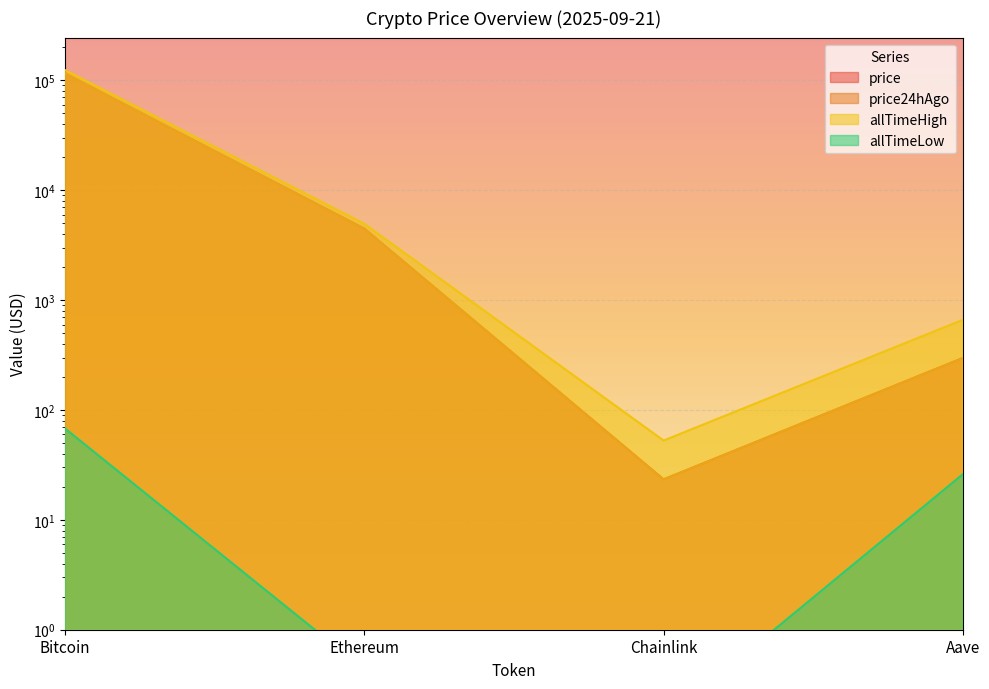

Which series has the largest total across all categories?

allTimeHigh